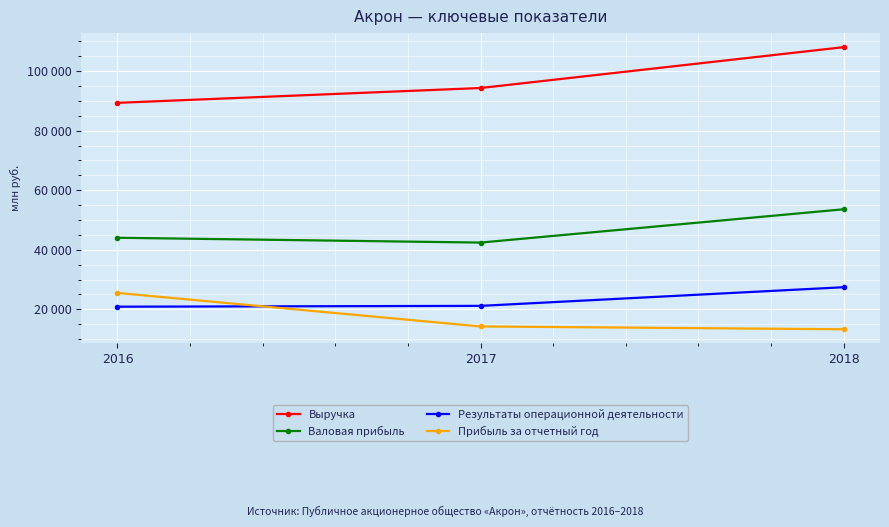

Reading left to right, list all the values displayed in this chart.

Выручка: 2016=89359	2017=94342	2018=108062
Валовая прибыль: 2016=44048	2017=42433	2018=53618
Результаты операционной деятельности: 2016=20898	2017=21177	2018=27439
Прибыль за отчетный год: 2016=25525	2017=14260	2018=13318